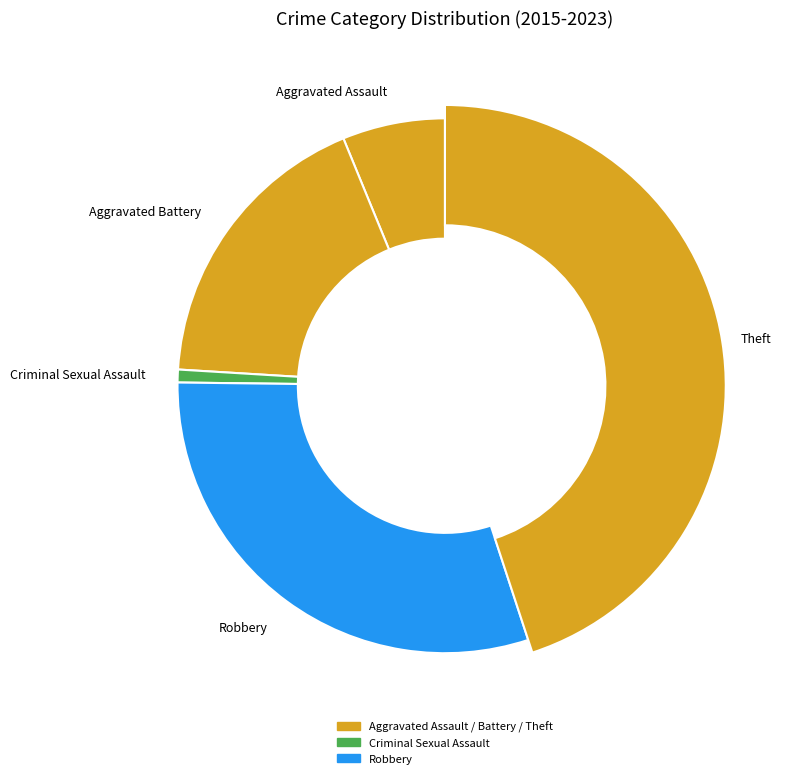

The Aggravated Battery slice represents 18% of the pie. True or false?

True